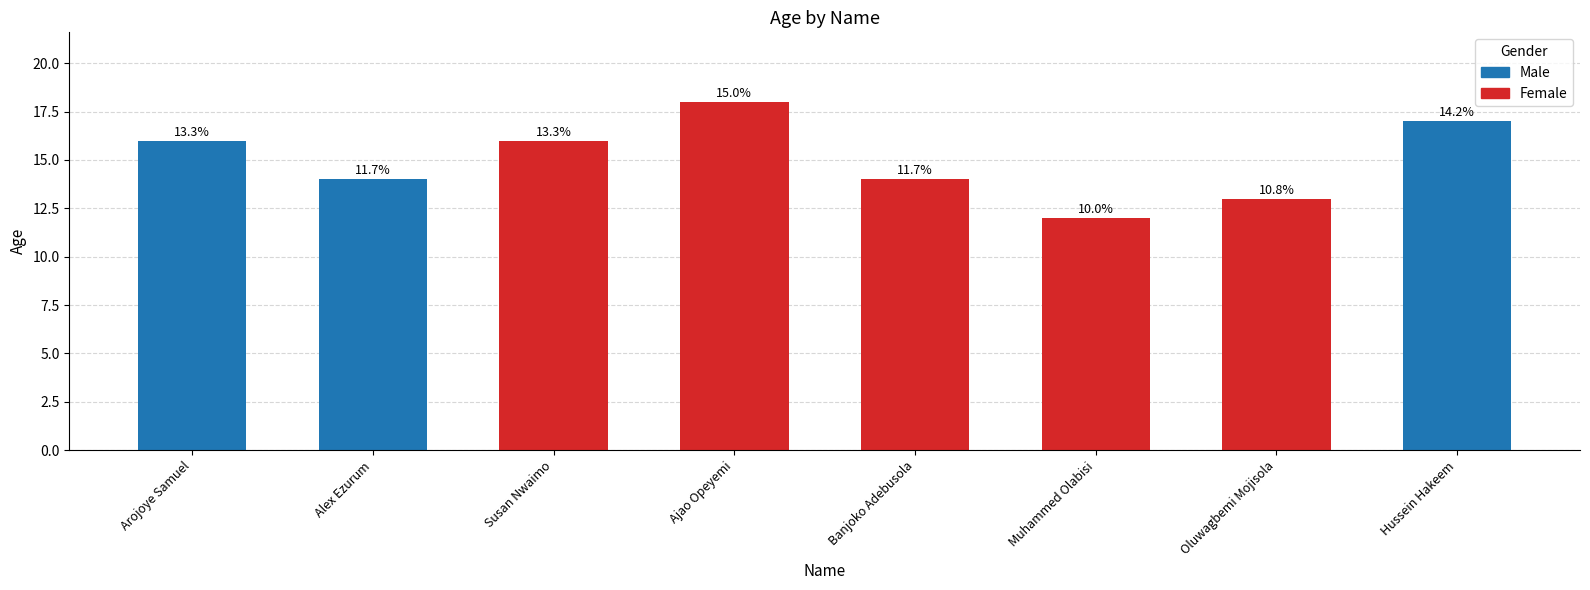

Which has a higher value, Hussein Hakeem or Muhammed Olabisi?

Hussein Hakeem